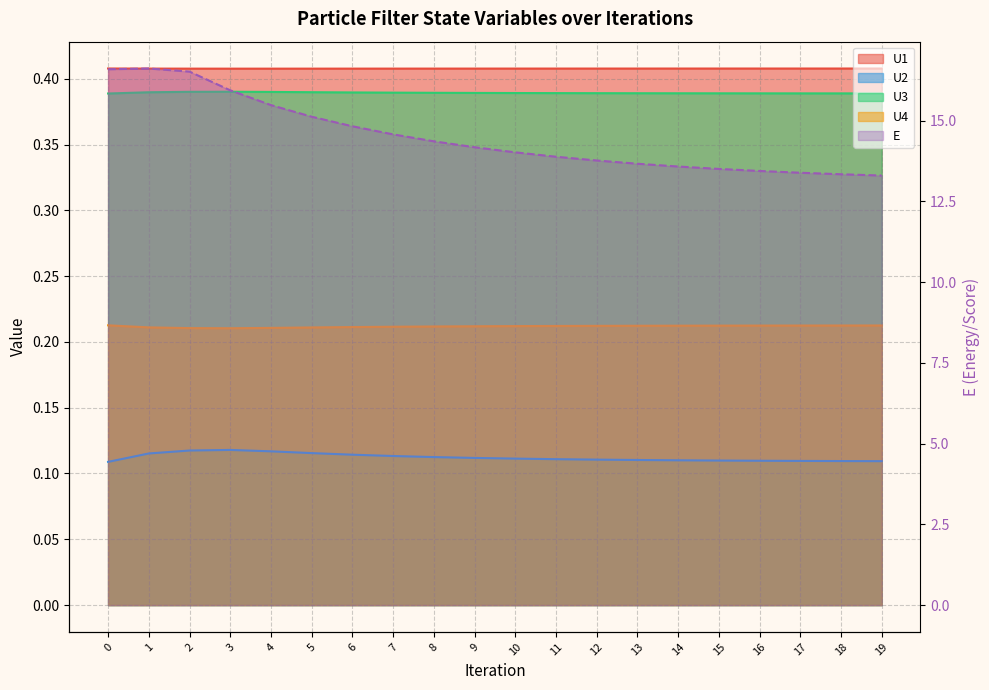

What is the average value of the U2 series?

0.1